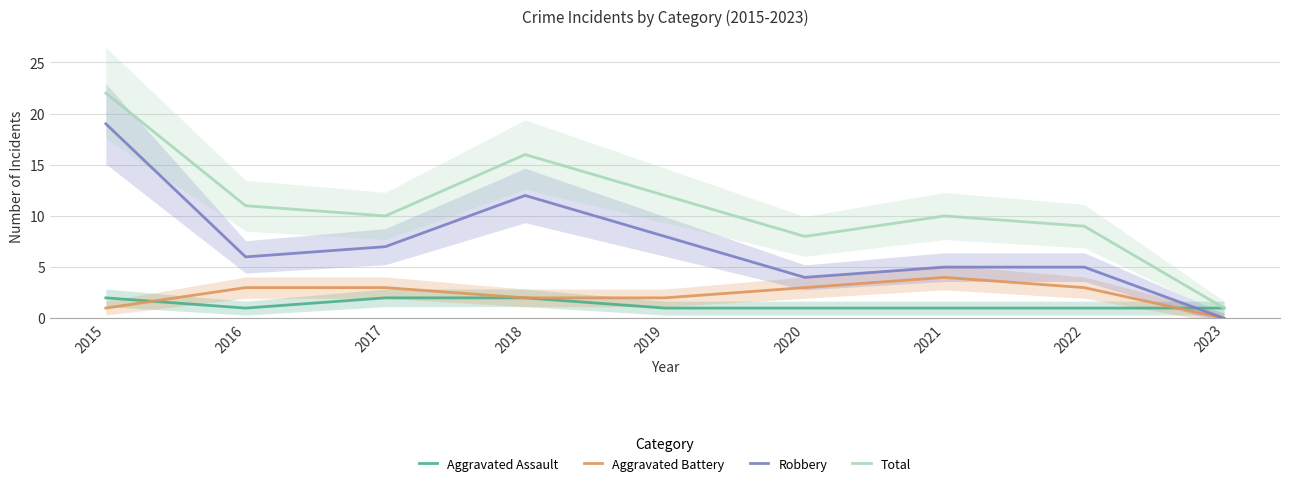

Is this an area chart (filled region under the line)?

No